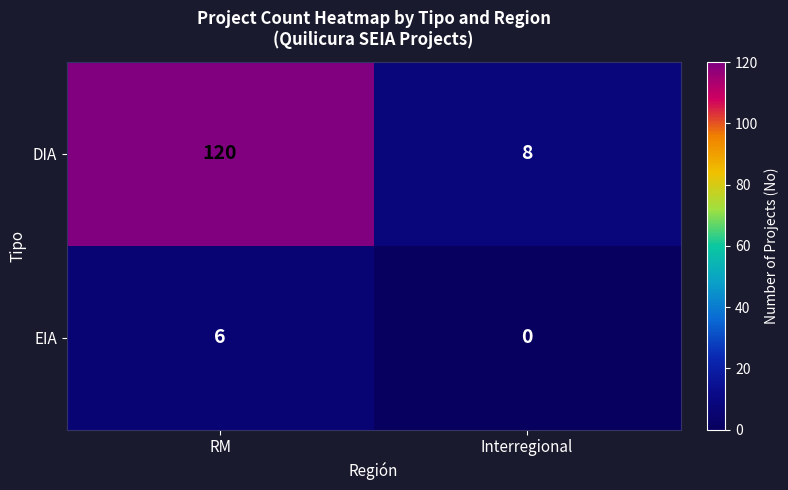

What is the average value of the DIA series?

64